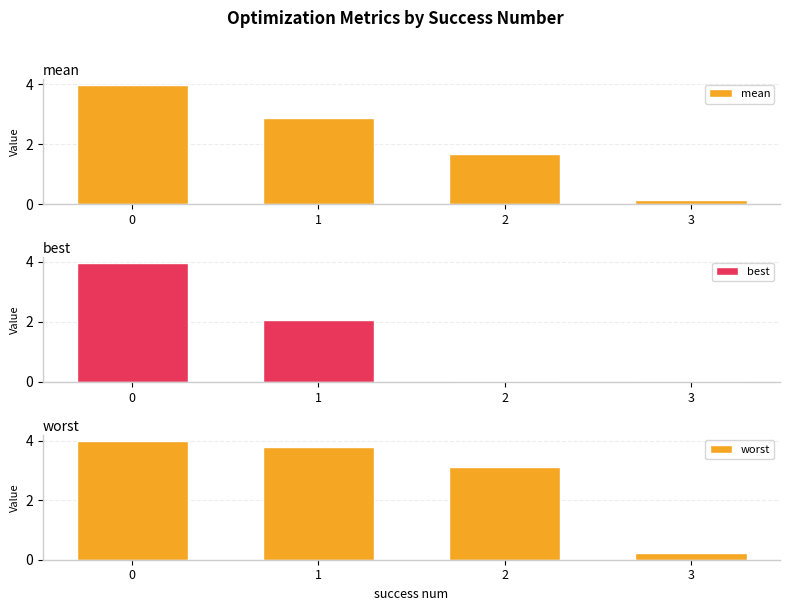

Reading left to right, transcribe all the data shown in this chart.

mean: 4.0	2.9	1.7	0.1
best: 4.0	2.1	0.0	0.0
worst: 4.0	3.8	3.1	0.2